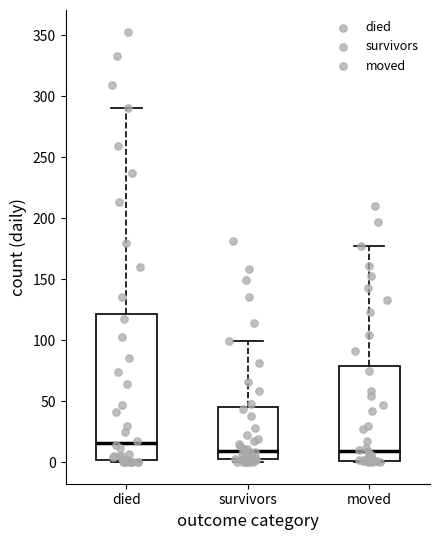

Reading left to right, transcribe this box plot: for each box, give where its median line is, the range the box spans, and where its two whiskers end, as read against the y-axis. The values are not printed on the chart, so give them approximately, as read against the axis.

died: median 15, box 0 to 120, whiskers 0 to 290
survivors: median 10, box 5 to 45, whiskers 0 to 100
moved: median 10, box 0 to 80, whiskers 0 to 175